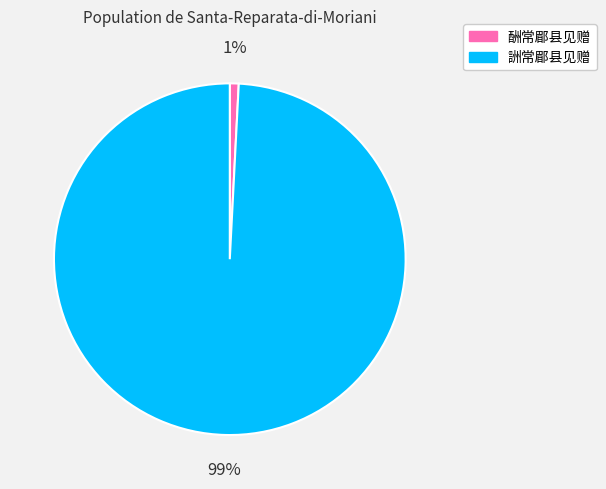

True or false: 詶常郿县见赠 accounts for 89% of the total.

False